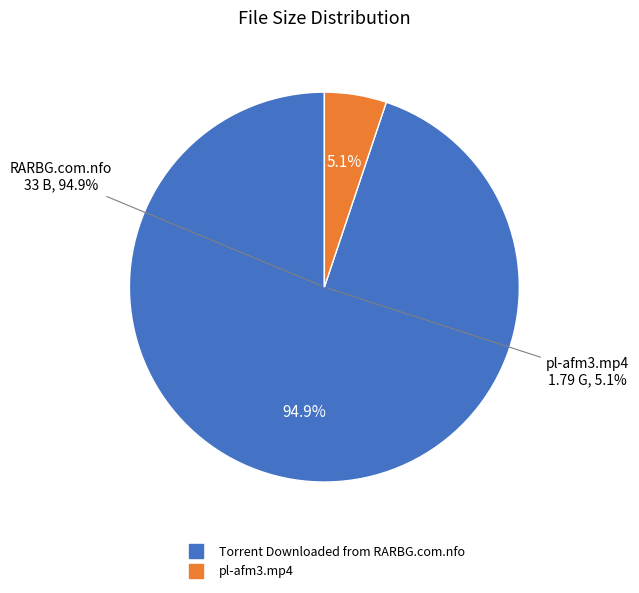

Is it true that Torrent Downloaded from RARBG.com.nfo is 87% of the pie?

False